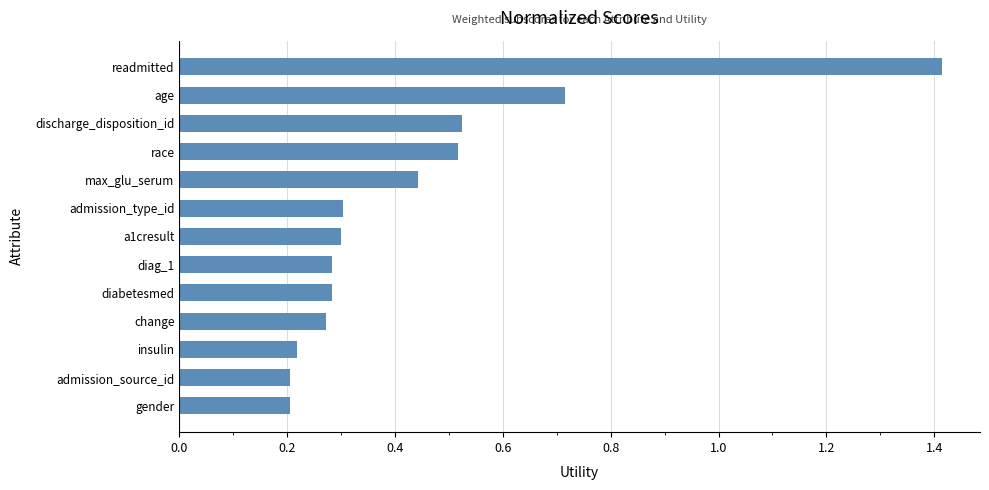

What is the greatest value displayed?

1.4